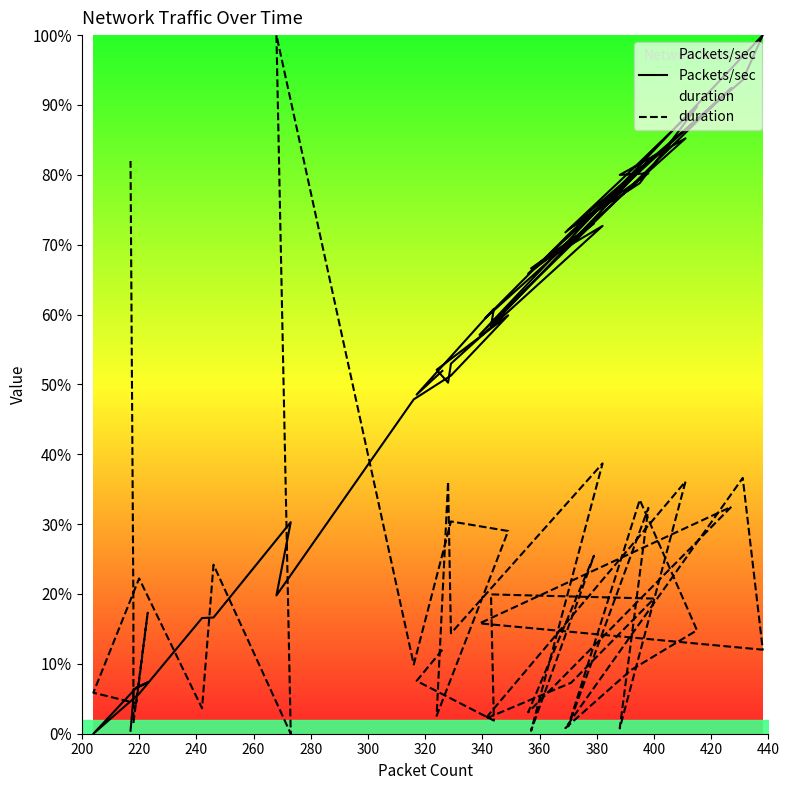

What is the sum of all Packets/sec values?

2122.7